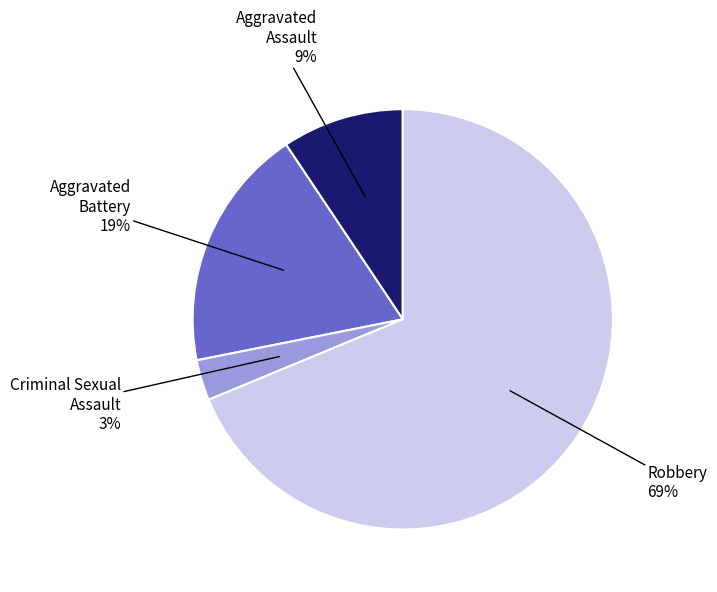

How many segments does this pie chart have?

4